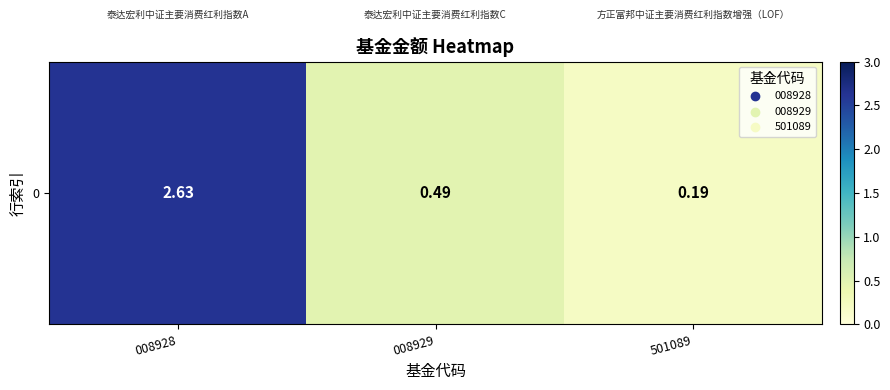

What is the average value?

1.1